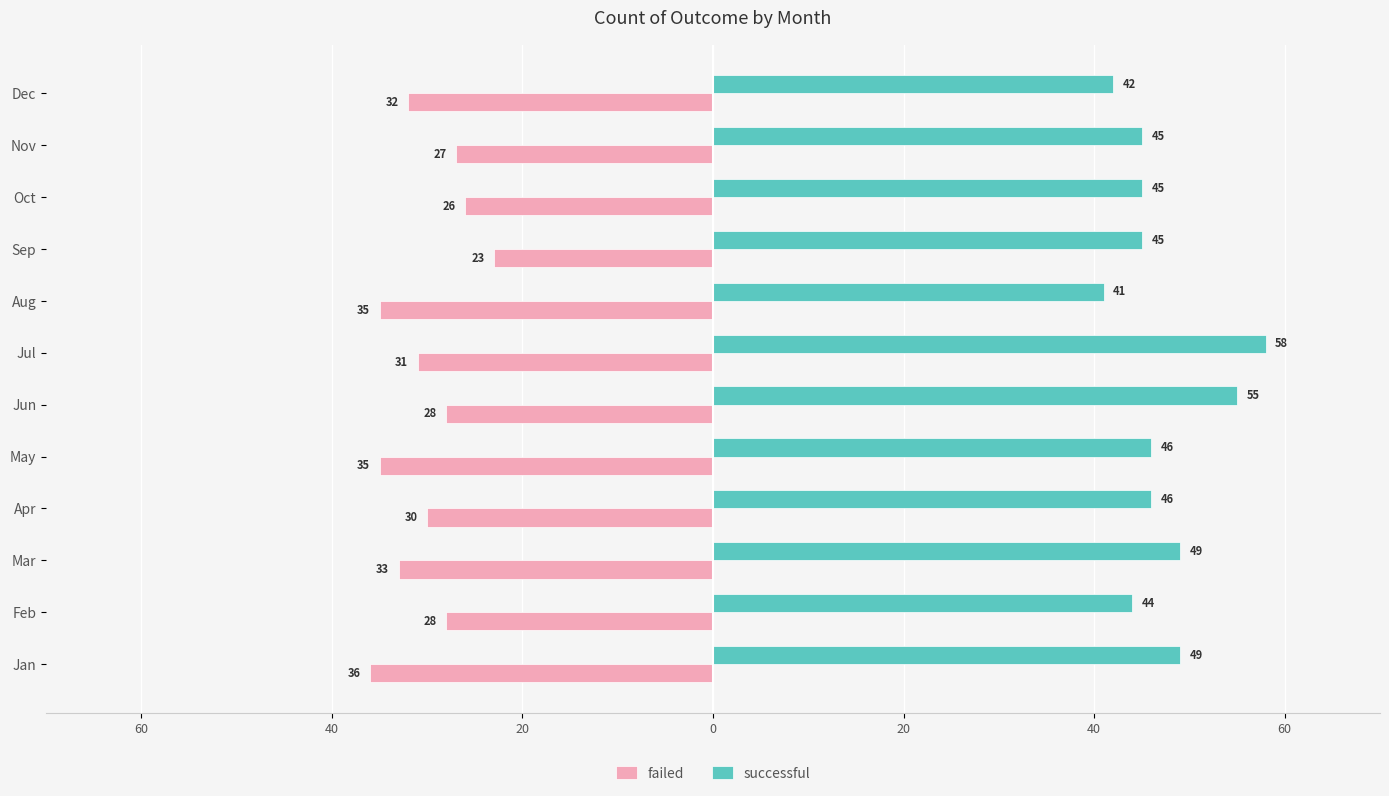

How many data points does each series have?

12